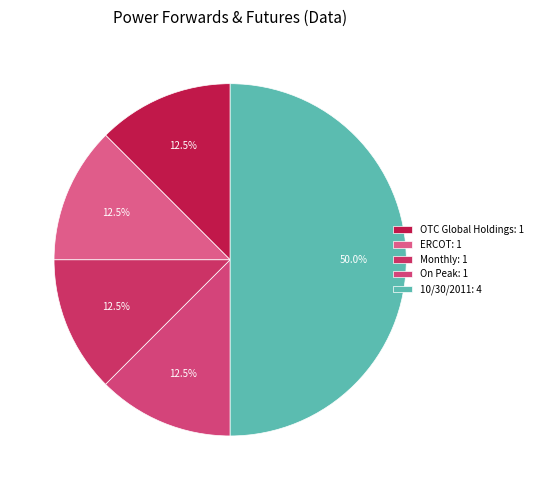

Which category has the smallest portion of the pie?

Source: OTC Global Holdings